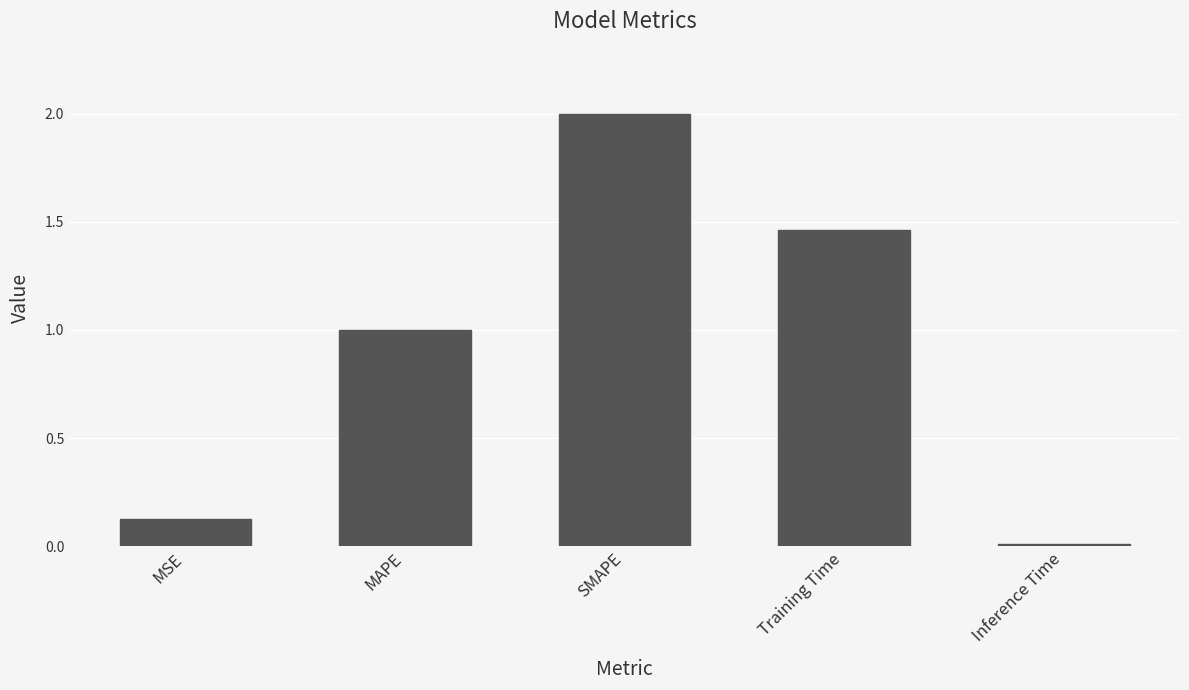

Count the number of data series in this chart.

1